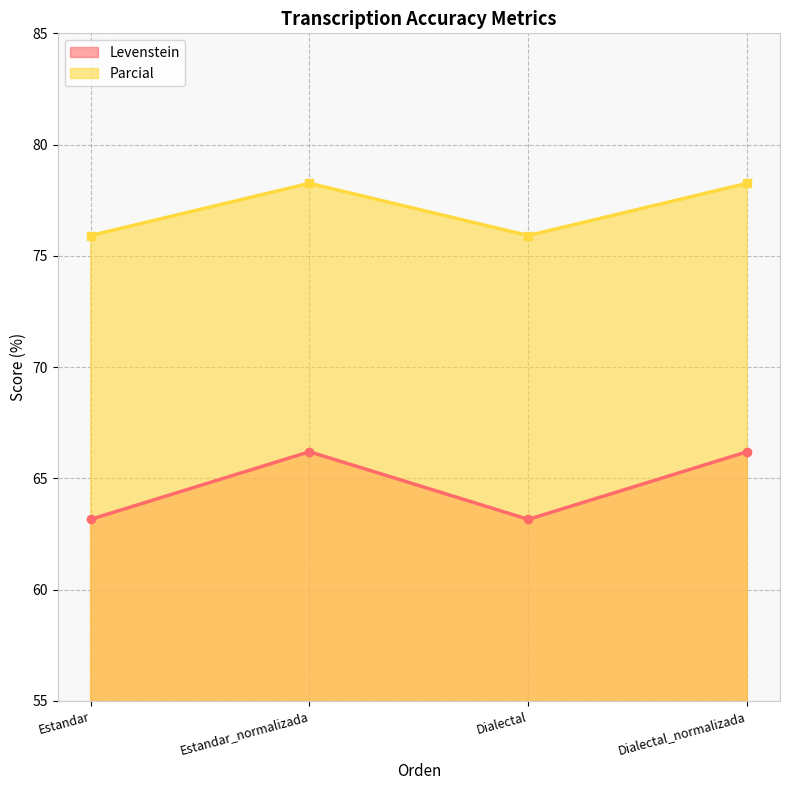

What is the difference between the Parcial values at Estandar and Estandar_normalizada?

2.3